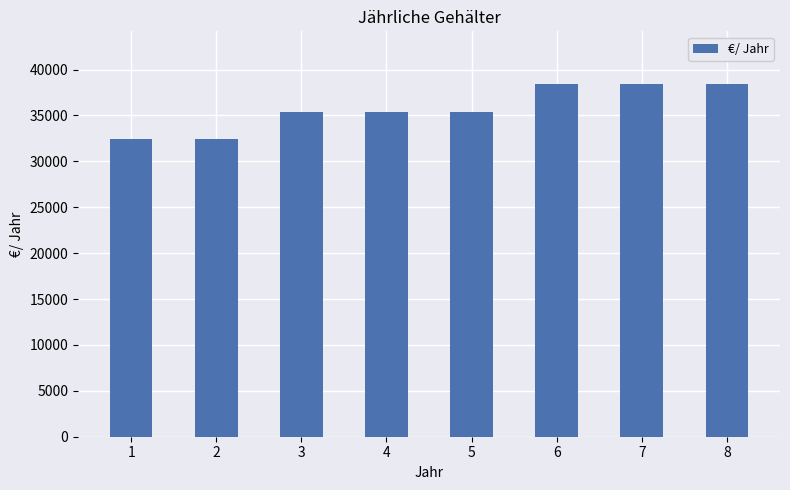

What is the minimum value shown in the chart?

32400